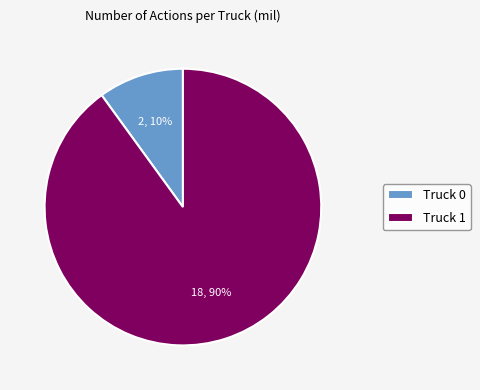

Which slice represents more than half of the pie?

Truck 1